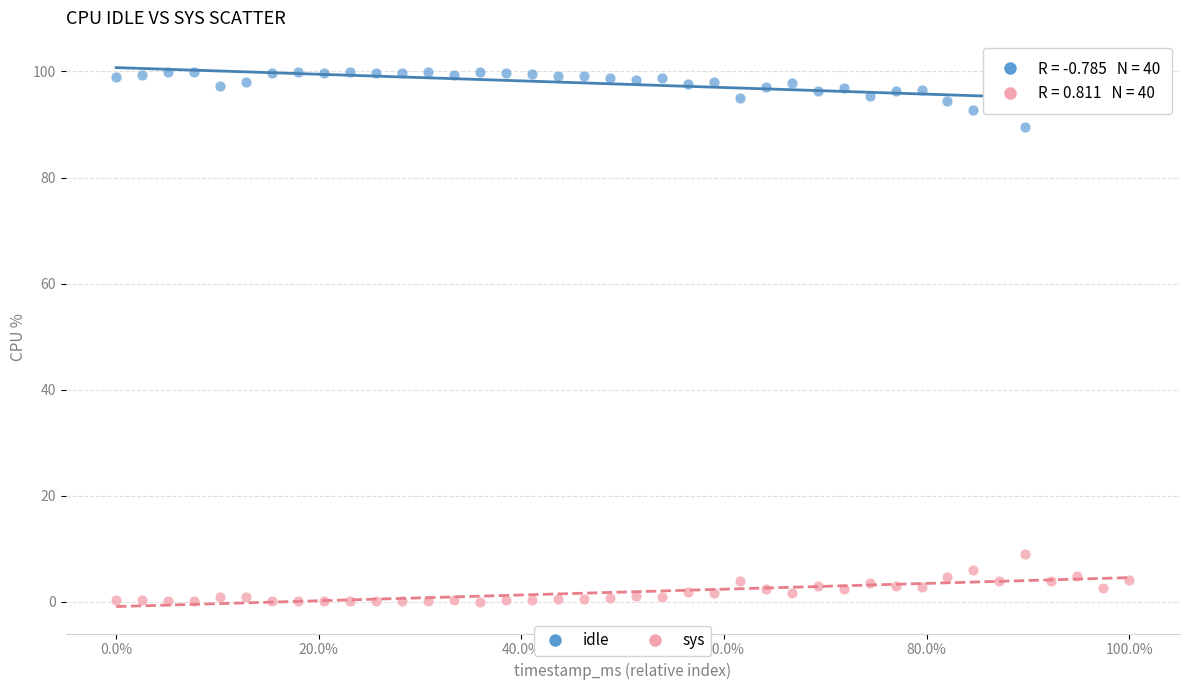

Which series reaches the minimum Y coordinate?

sys